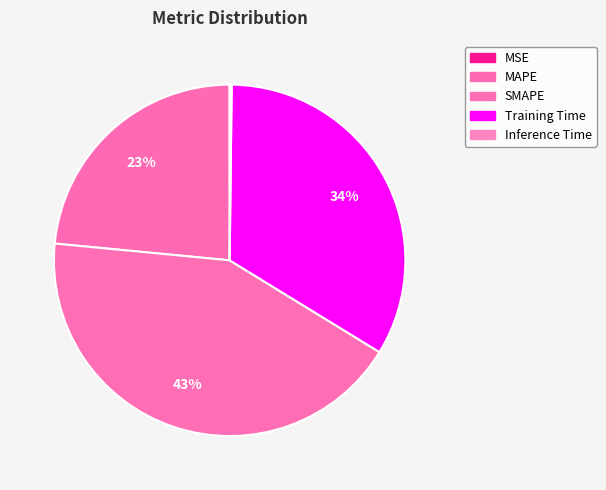

The Inference Time slice represents 0% of the pie. True or false?

True